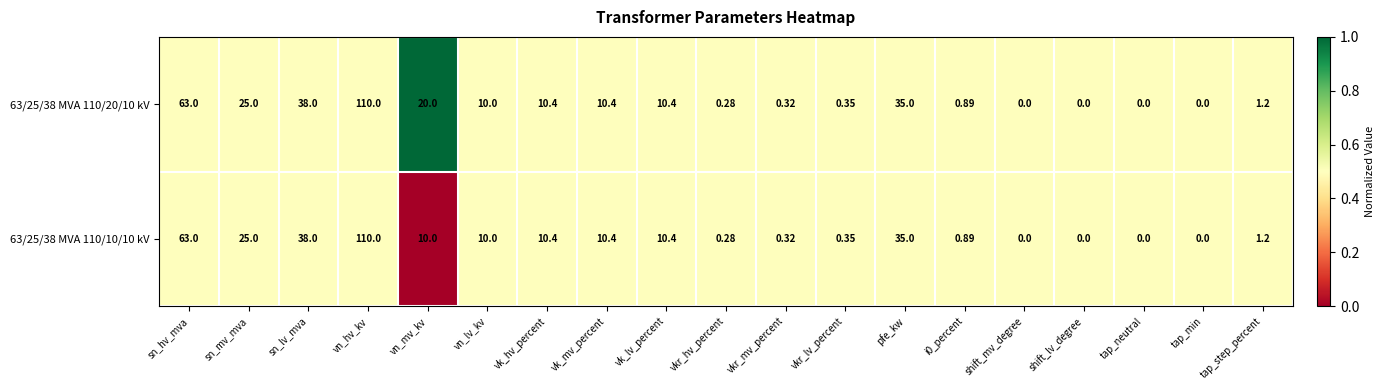

At which category is the sum across all series the highest?

vn_hv_kv